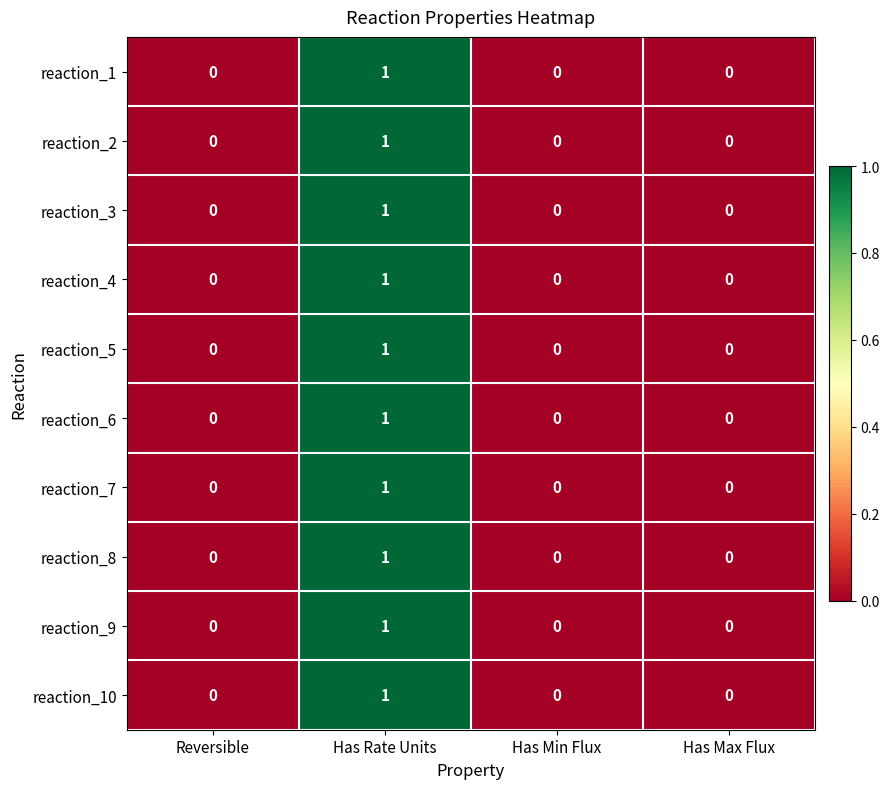

Is it true that reaction_9 equals 0 at Has Min Flux?

True